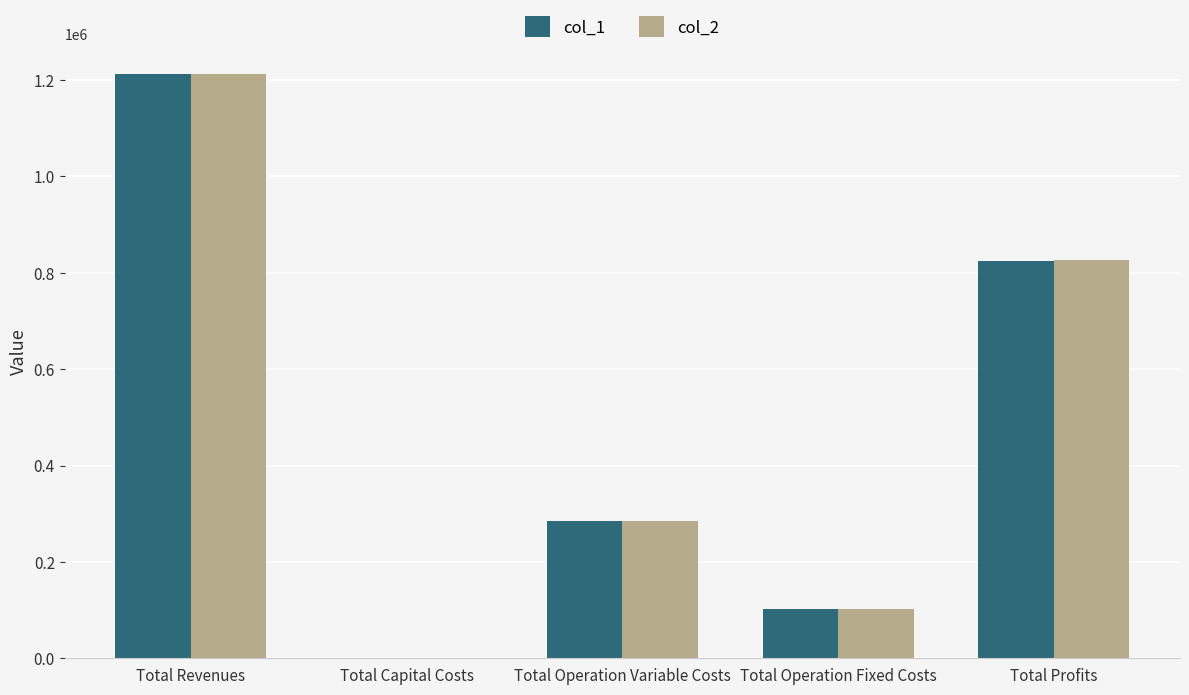

The col_1 series shows 35828.6 at Total Operation Fixed Costs. True or false?

False